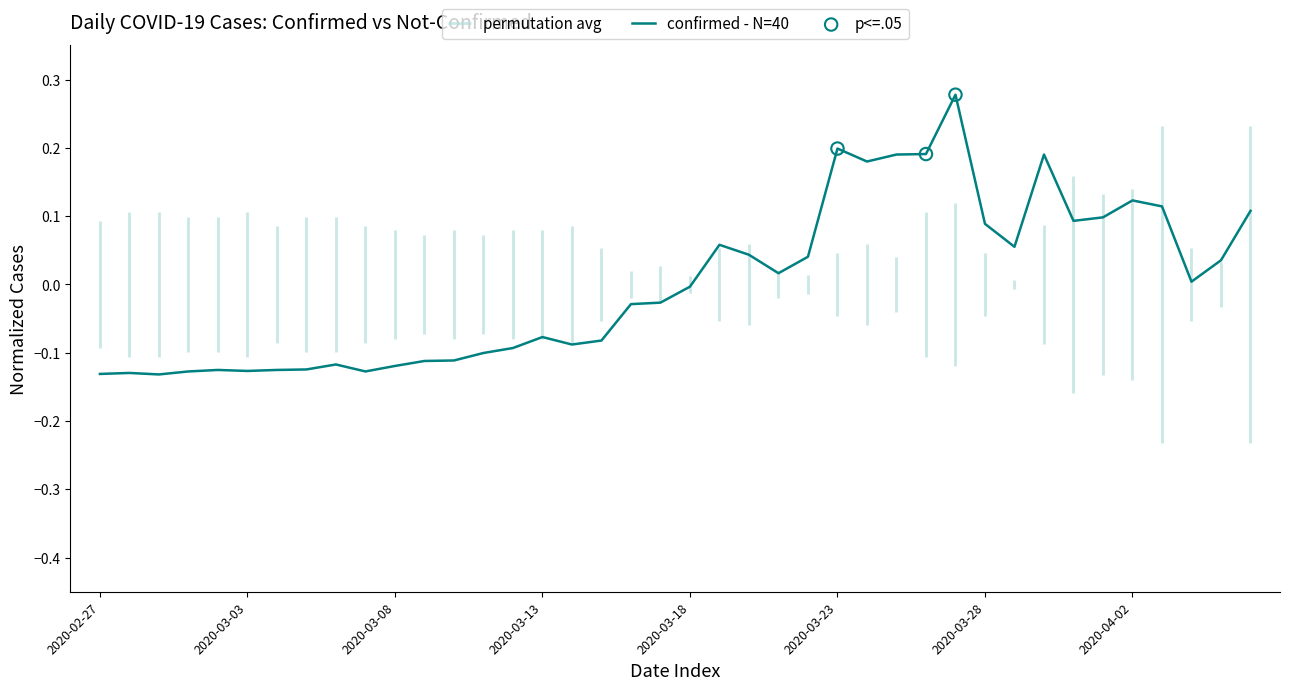

What is the change in value from 2020-03-29 to 2020-04-06?

+0.1